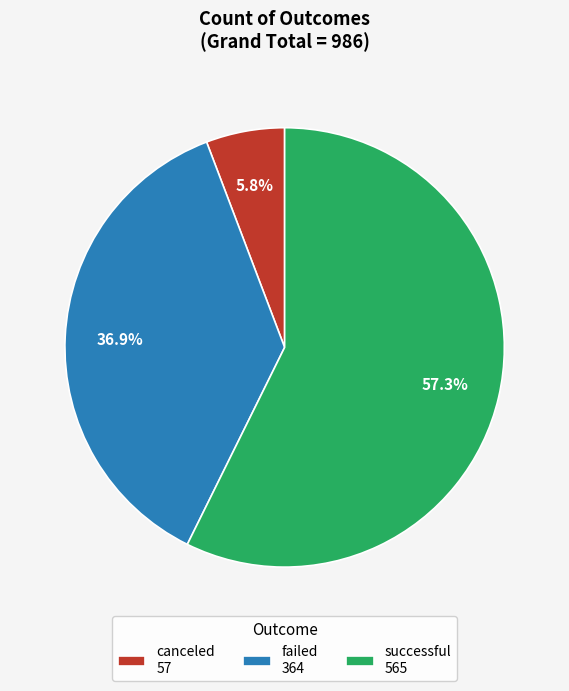

Approximately how many times larger is the value at successful compared to canceled?

9.9